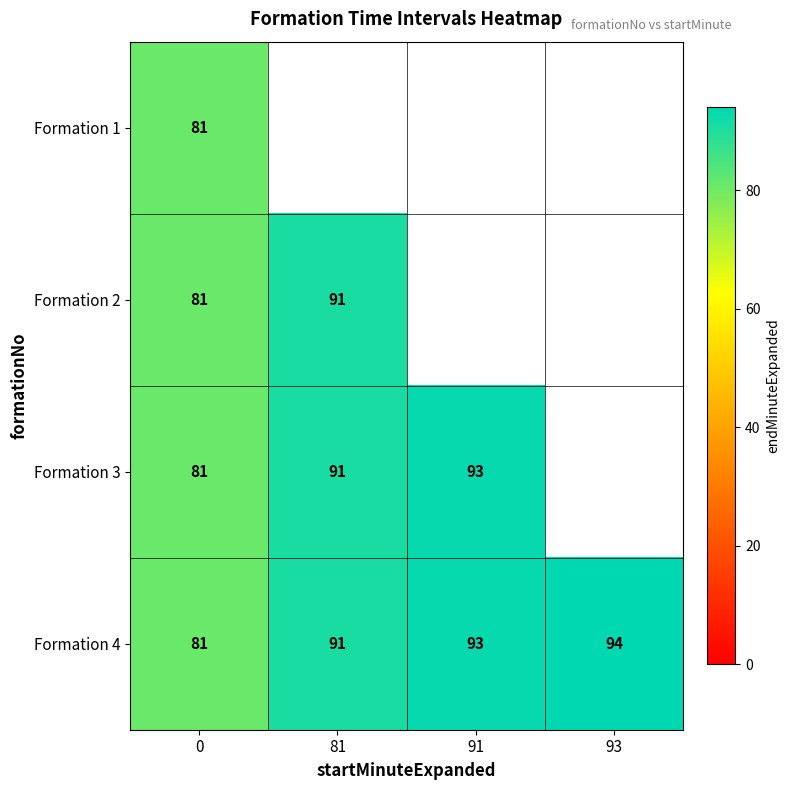

The value of Formation 4 at 91 is 47. True or false?

False